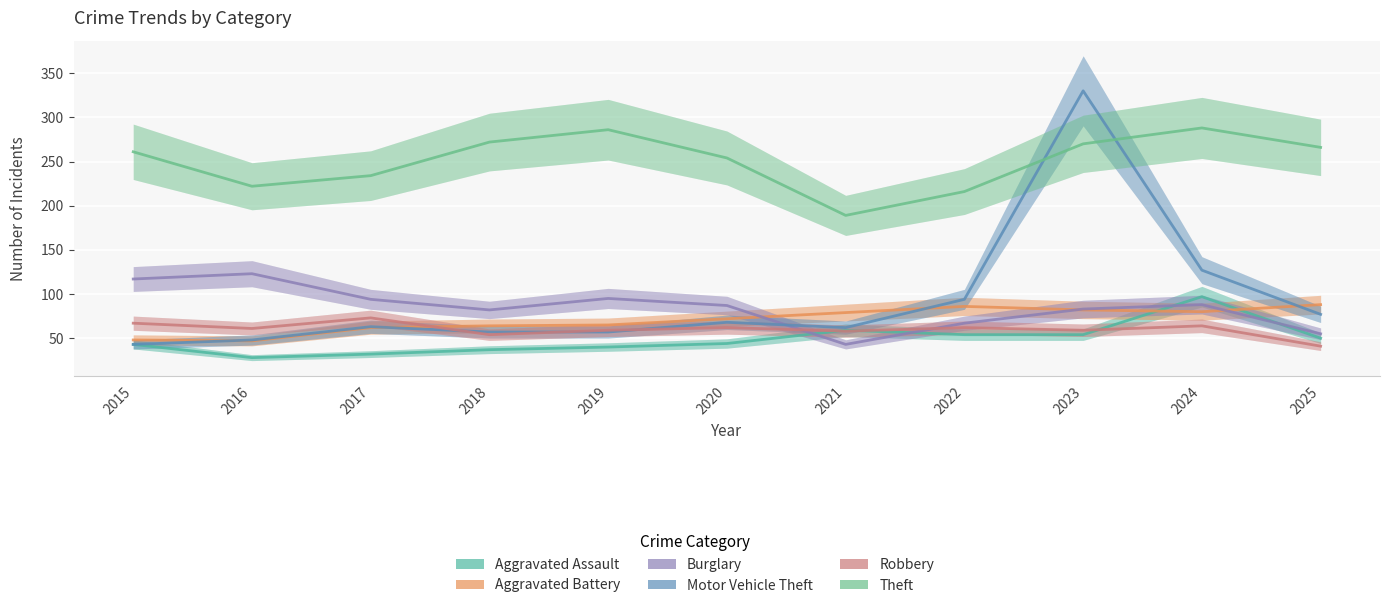

List the series in order of their peak value, highest first.

Motor Vehicle Theft, Theft, Burglary, Aggravated Assault, Aggravated Battery, Robbery